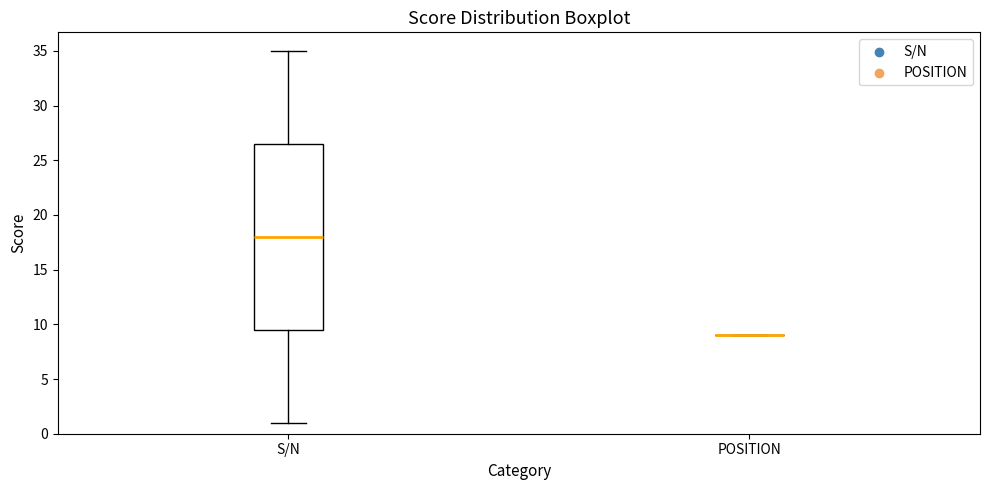

Which box is the tallest, from its lower edge to its upper edge?

S/N